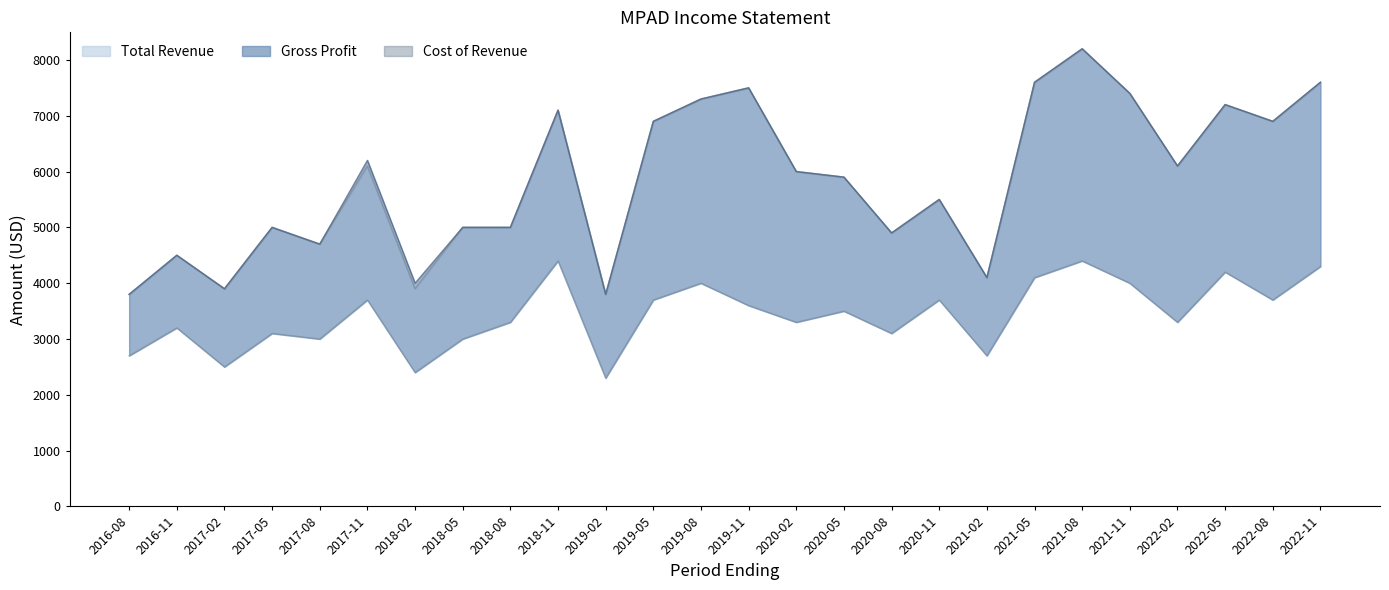

The value of Cost of Revenue at 2021-02 is 4235. True or false?

False